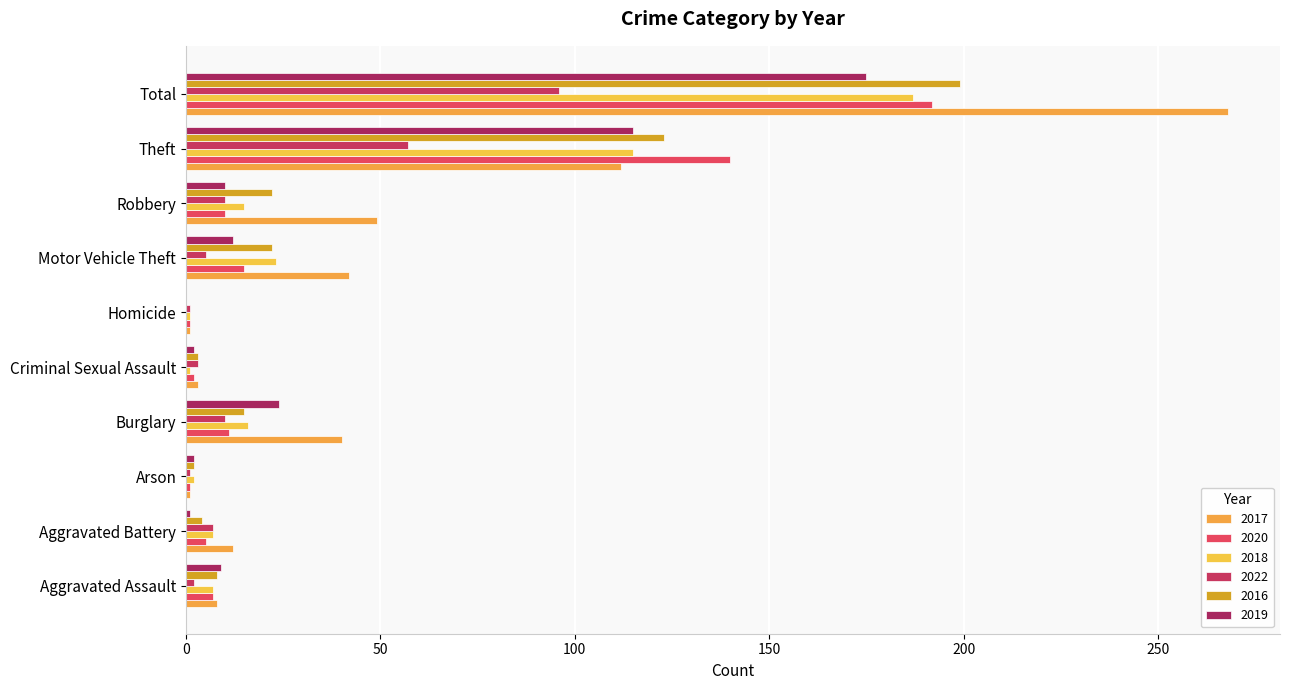

What is the label of the 9th bar from the right?

Aggravated Battery